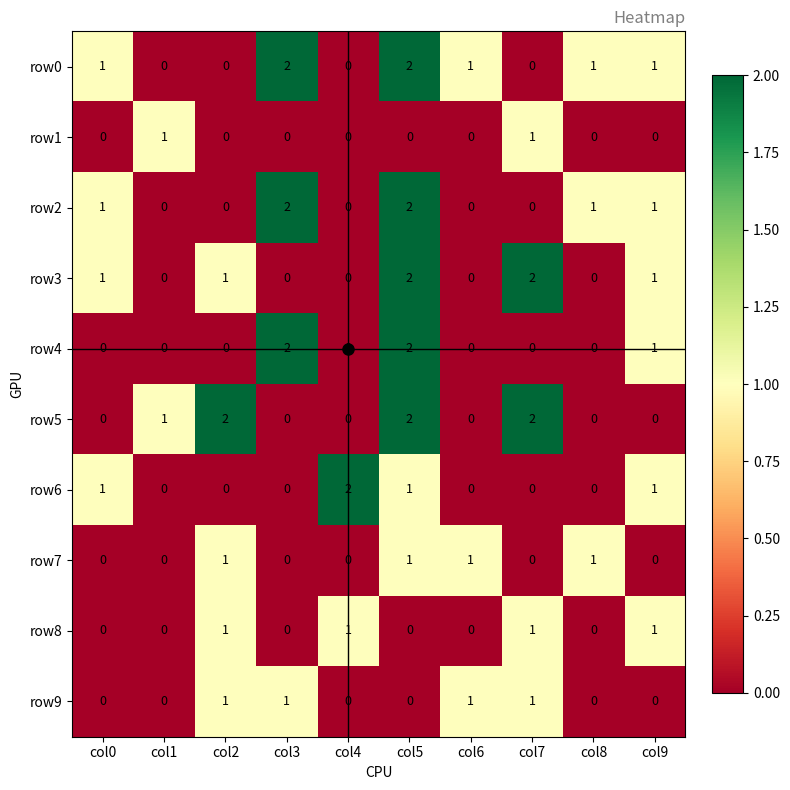

What is the sum of all row9 values?

4